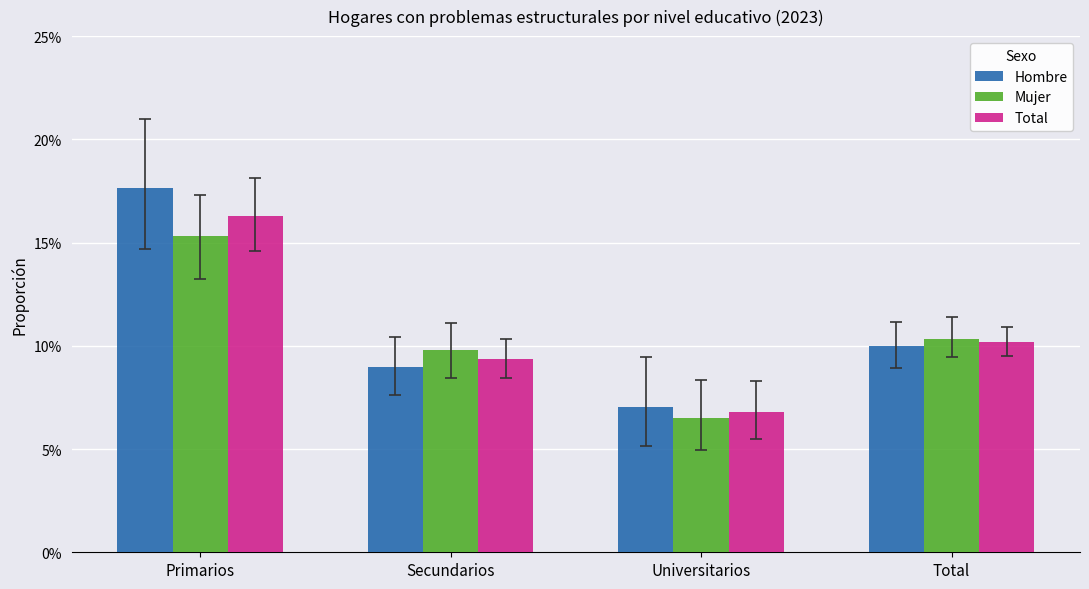

Which series has the widest spread of values?

Hombre